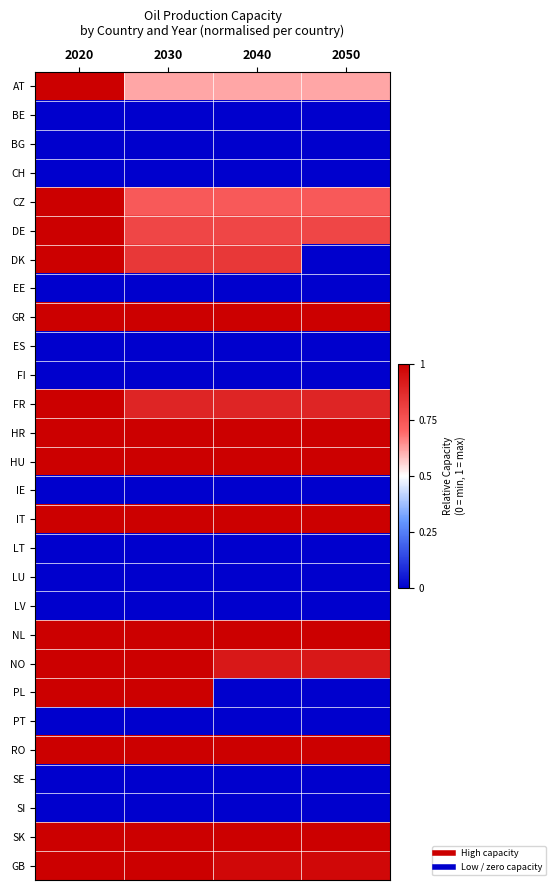

Rank the series by their maximum value, from lowest to highest.

BE, BG, CH, EE, ES, FI, IE, LT, LU, LV, PT, SE, SI, AT, CZ, DE, DK, GR, FR, HR, HU, IT, NL, NO, PL, RO, SK, GB